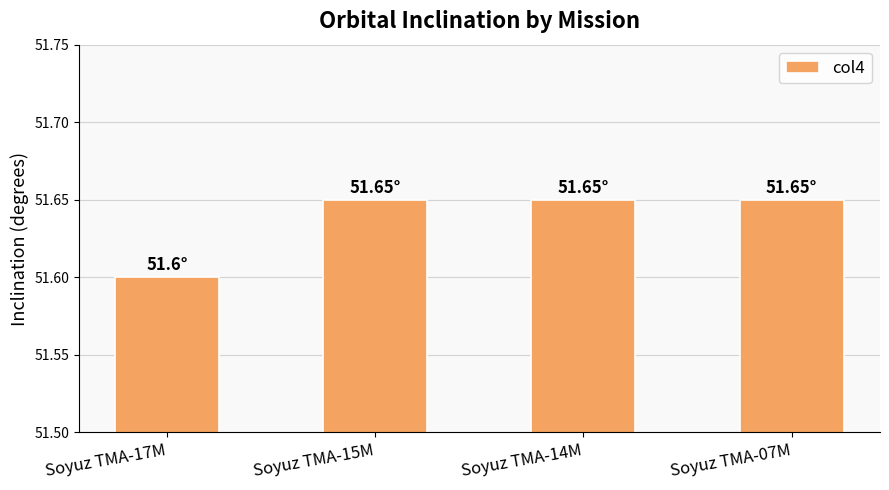

Approximately how many times larger is the value at Soyuz TMA-07M compared to Soyuz TMA-17M?

1.0